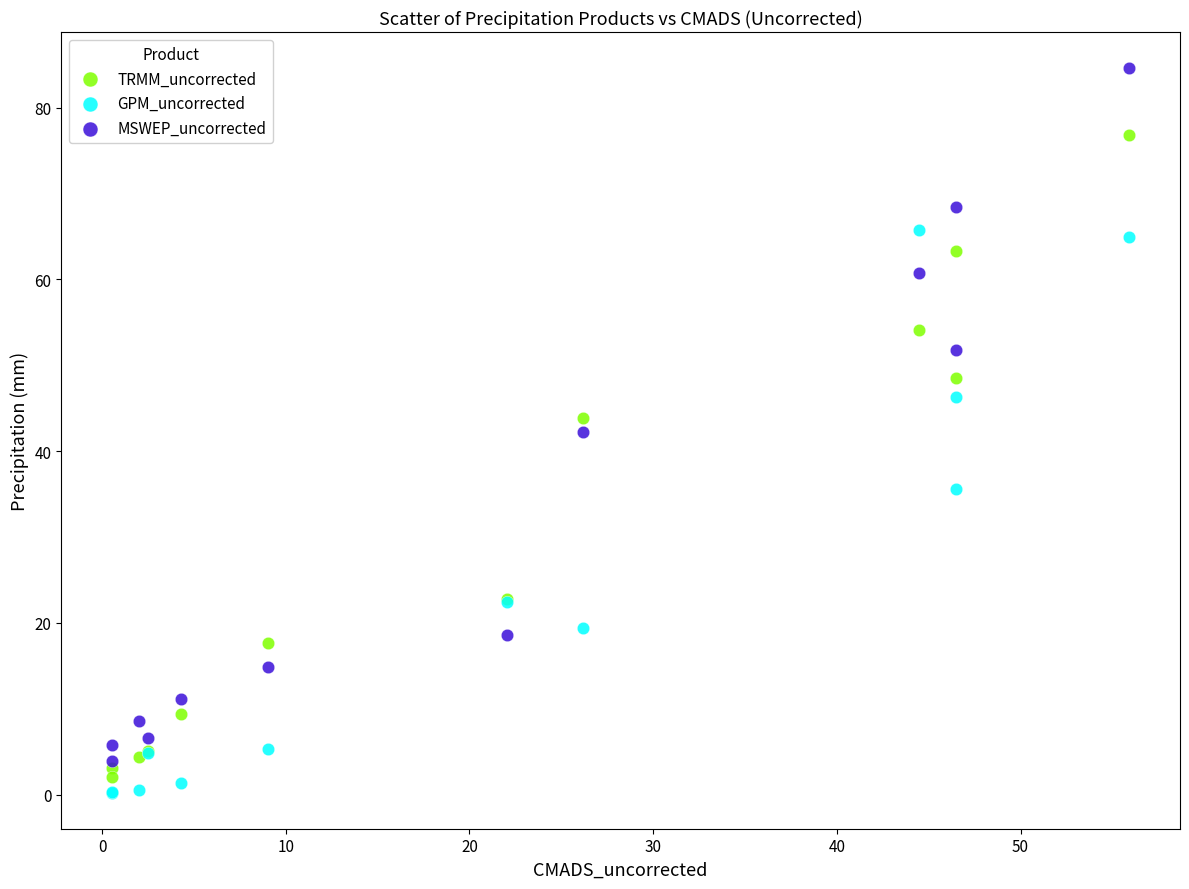

In the GPM_uncorrected series, what Y value is closest to 32?

35.6